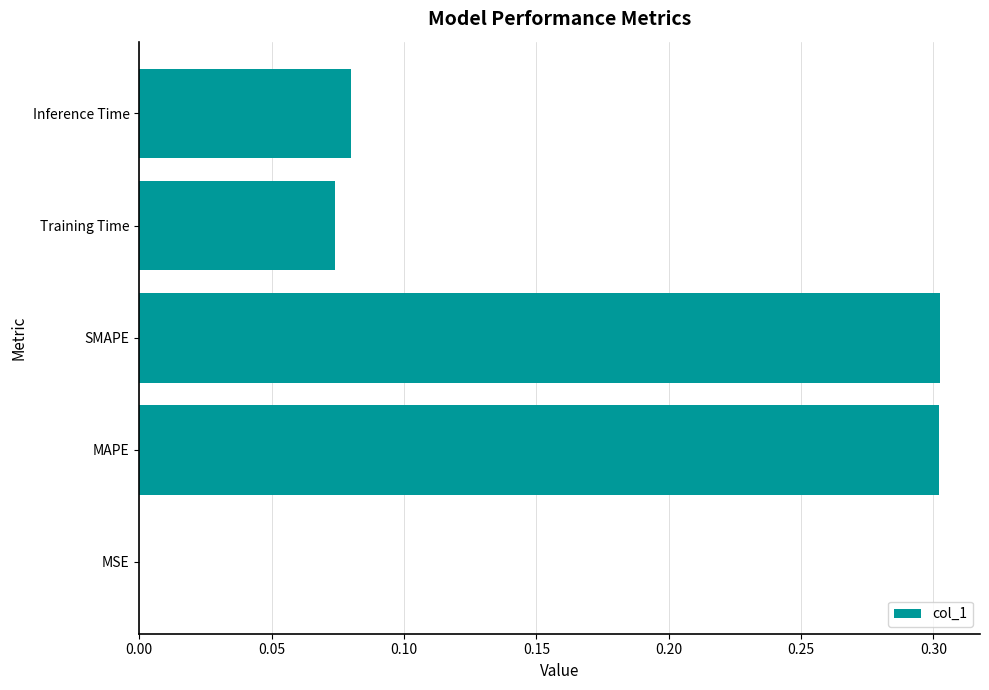

What is the maximum value shown in the chart?

0.3